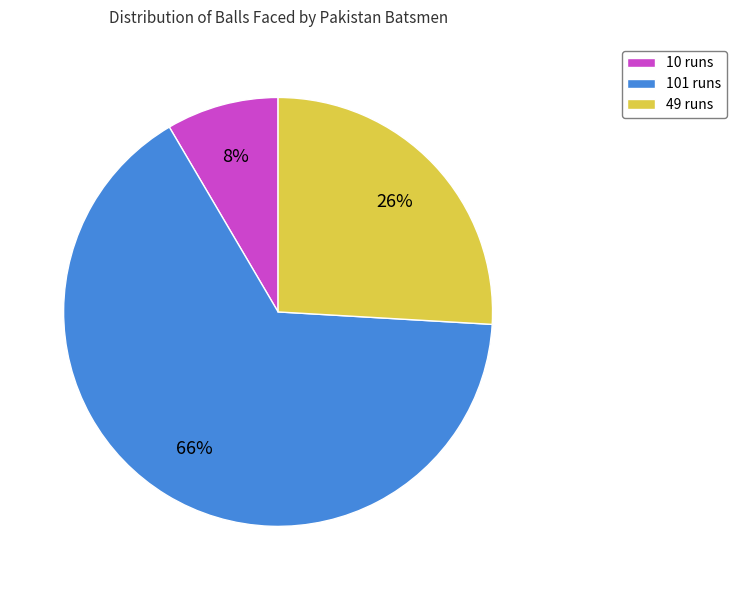

Is there any slice that represents more than half of the pie?

Yes